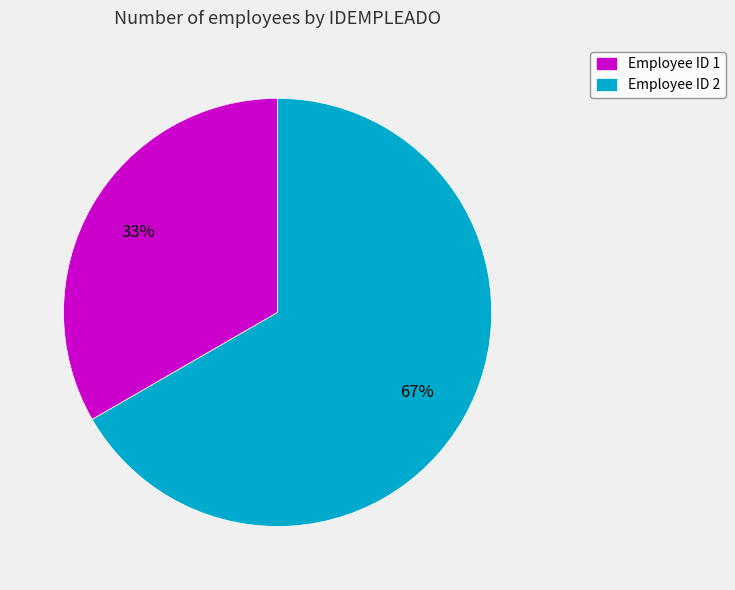

To the nearest percent, what portion does Employee ID 1 represent?

33%